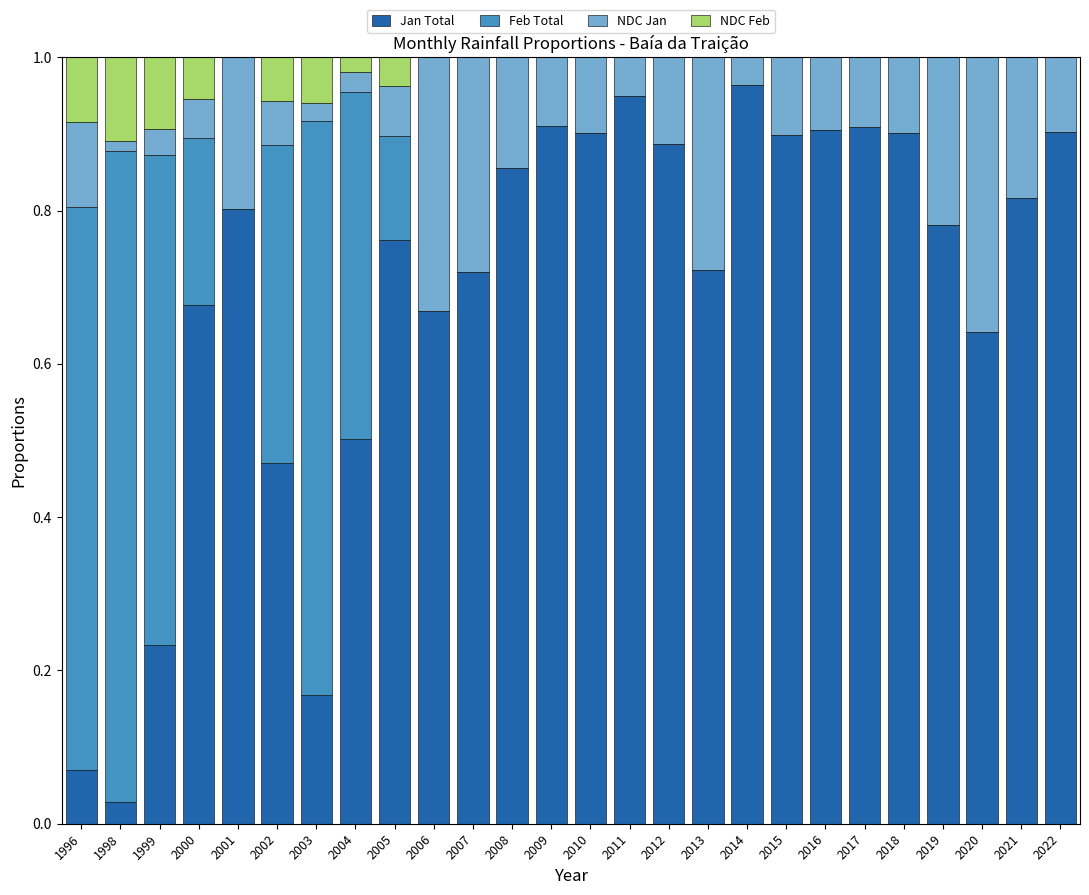

The Jan Total series shows 1.3 at 2019. True or false?

False